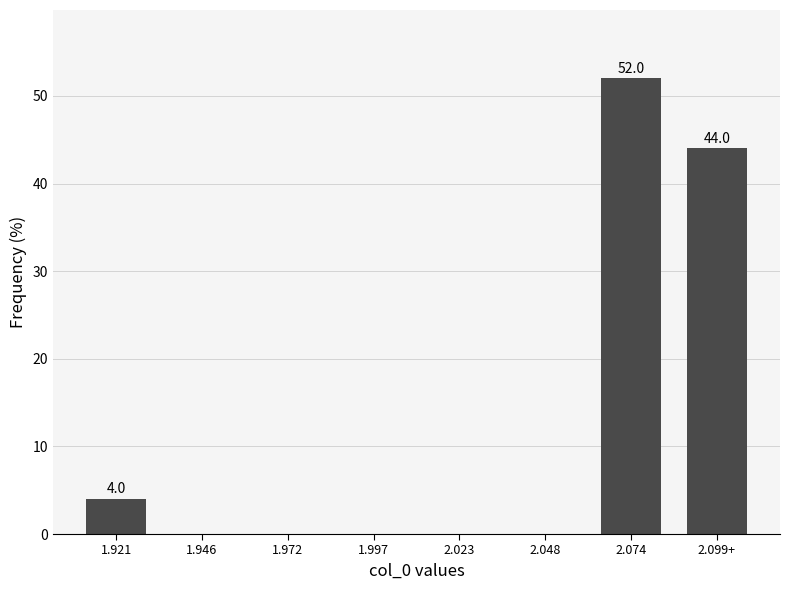

Reading left to right, list all the values displayed in this chart.

1.921=4	1.946=0	1.972=0	1.997=0	2.023=0	2.048=0	2.074=52	2.099+=44